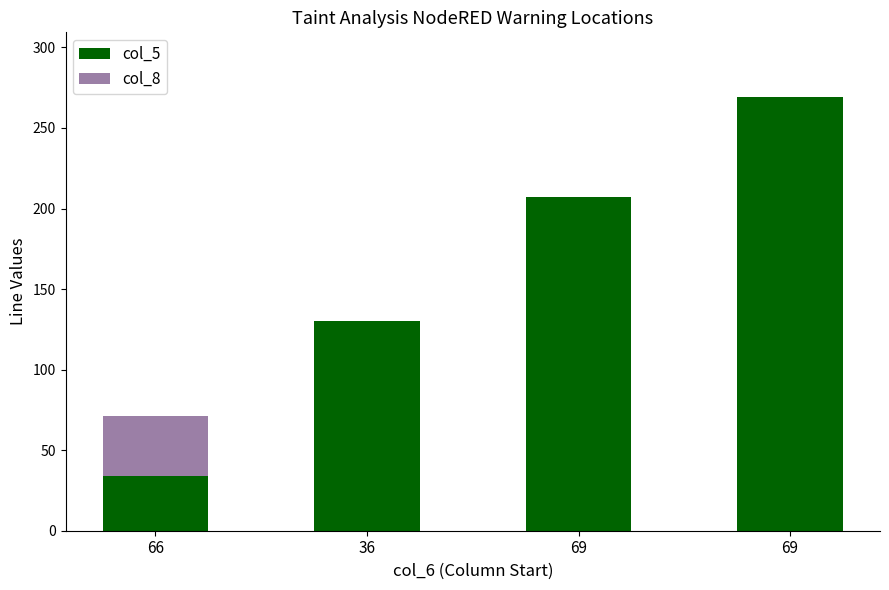

At which label is col_8 closest to 18?

36